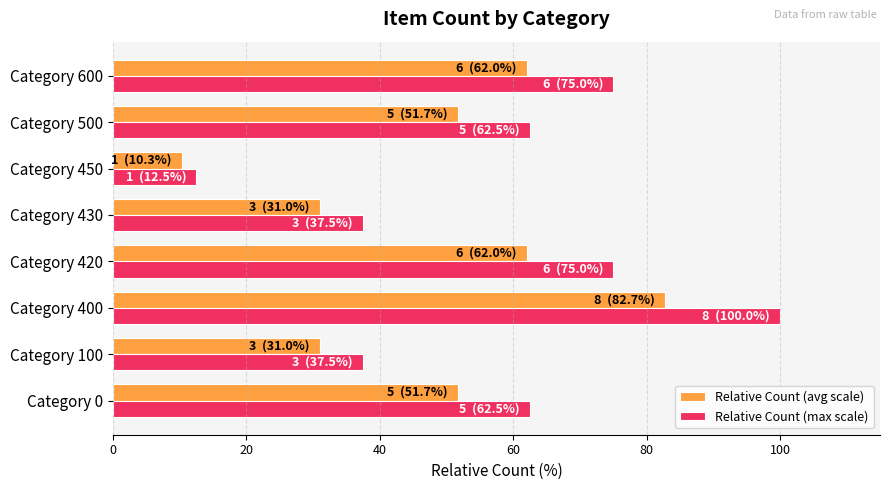

Rank the series by their average value, from highest to lowest.

Relative Count (max scale), Relative Count (avg scale)